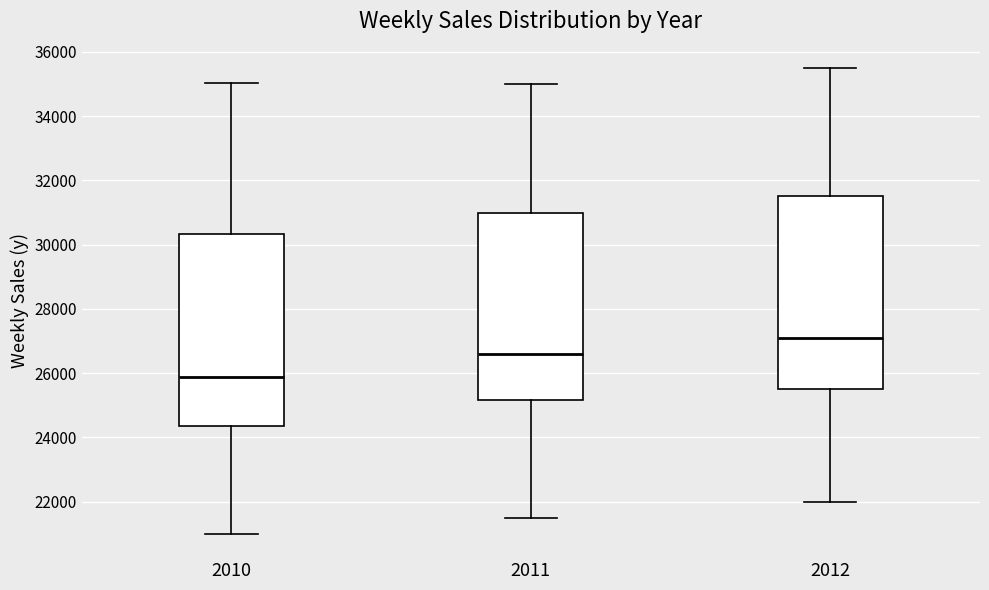

Reading left to right, transcribe this box plot: for each box, give where its median line is, the range the box spans, and where its two whiskers end, as read against the y-axis. The values are not printed on the chart, so give them approximately, as read against the axis.

2010: median 25800, box 24400 to 30400, whiskers 21000 to 35000
2011: median 26600, box 25200 to 31000, whiskers 21600 to 35000
2012: median 27200, box 25600 to 31600, whiskers 22000 to 35600